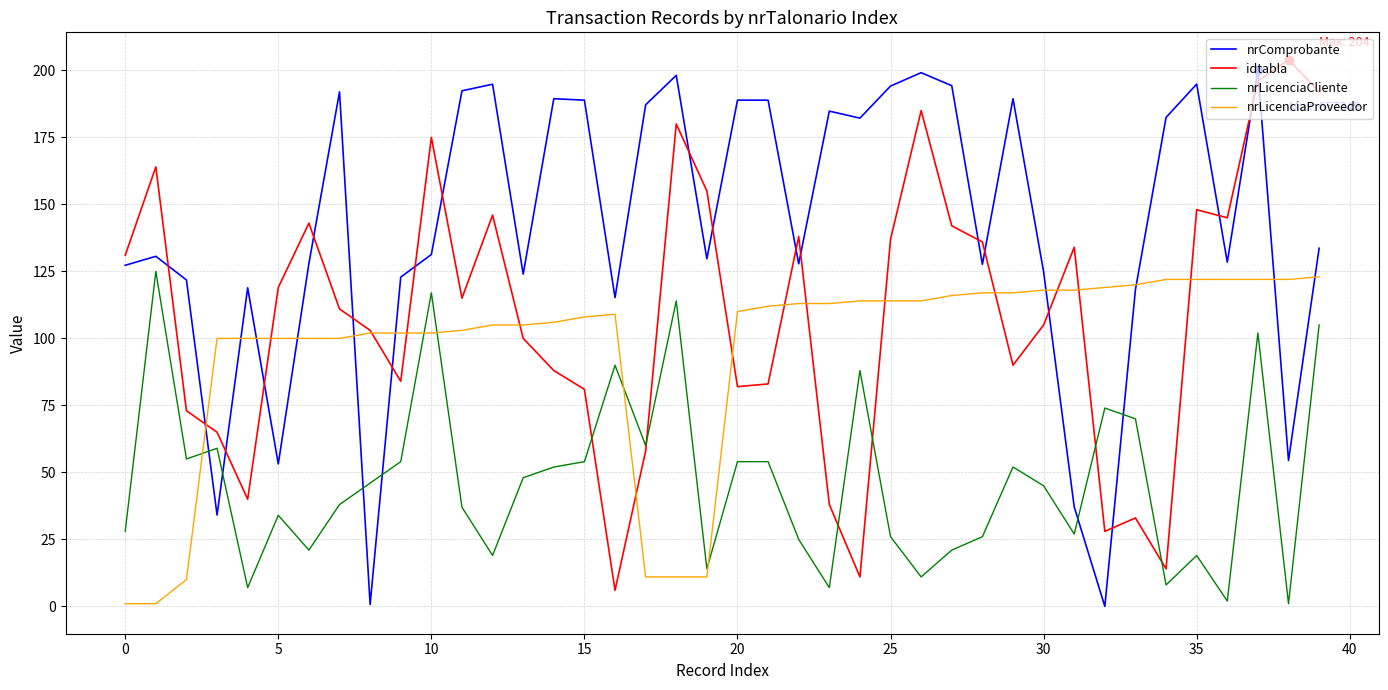

How many intersections are there between nrLicenciaCliente and nrComprobante?

6